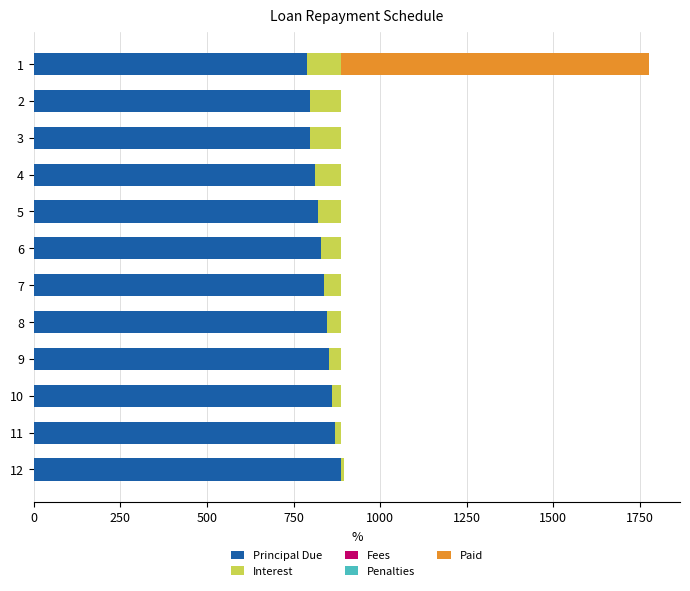

What is the total value across all series at 7?

888.5